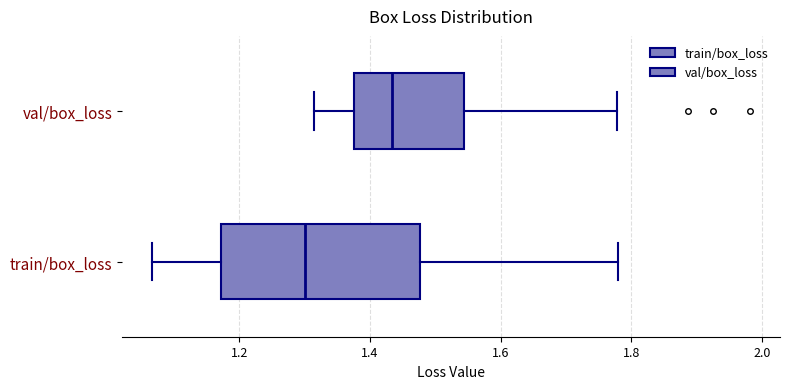

Which box is the widest, from its left edge to its right edge?

train/box_loss